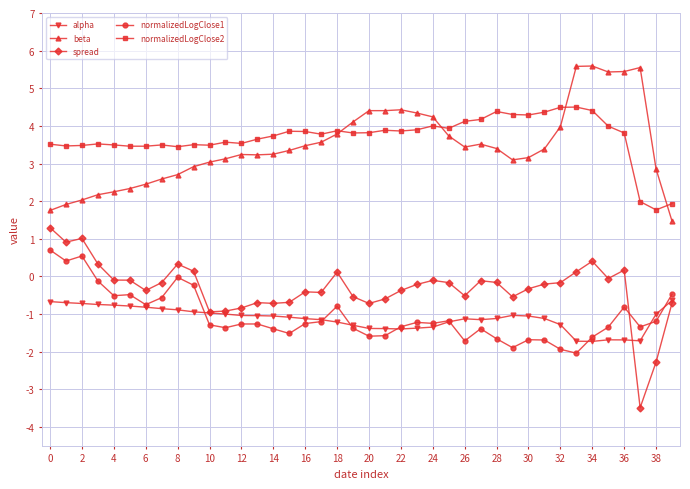

What is the greatest value displayed?

5.6